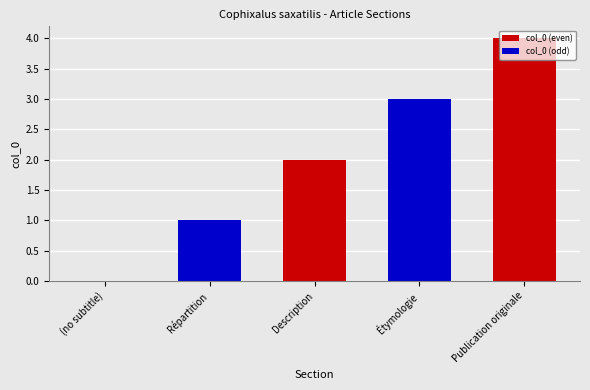

Between Description and Étymologie, which is larger?

Étymologie